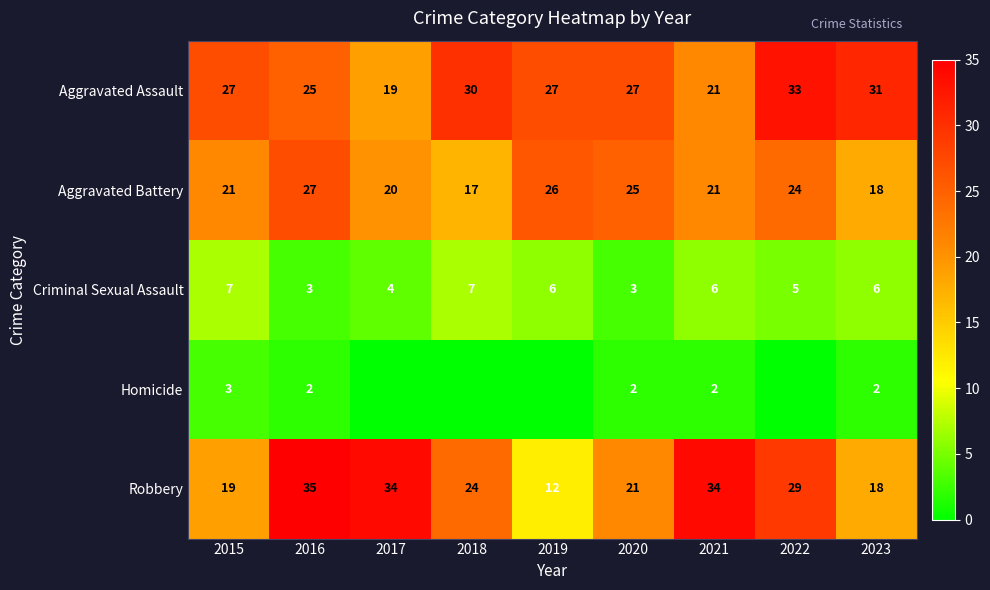

Is the value of Criminal Sexual Assault at 2020 greater than the value of Aggravated Battery at 2016?

No